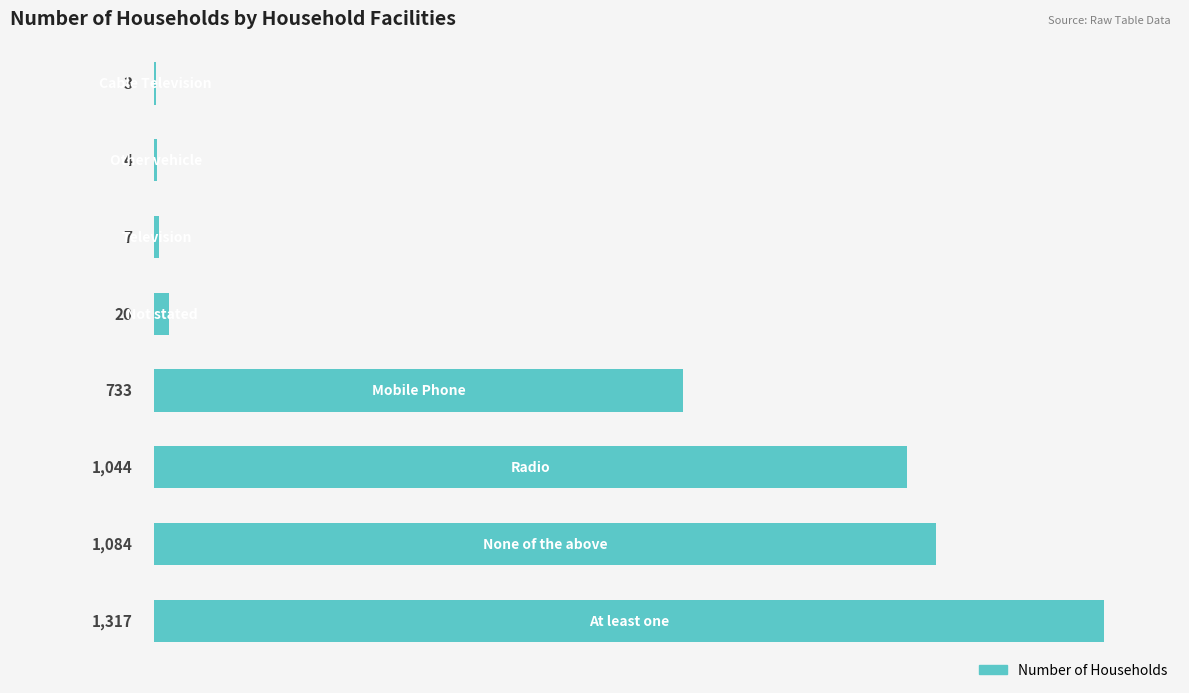

What is the sum of all values?

4212